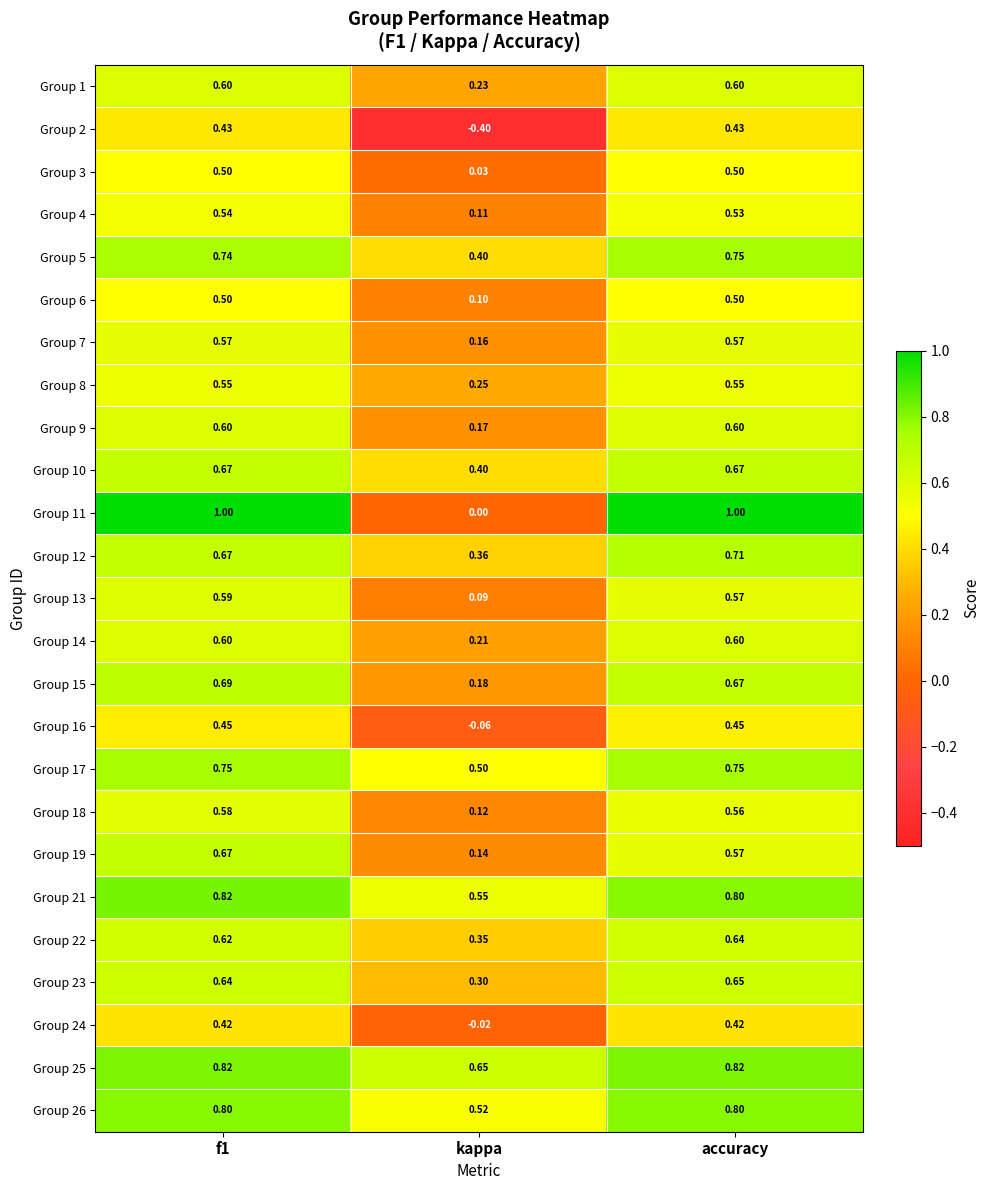

Which category has the lowest value across all series?

kappa